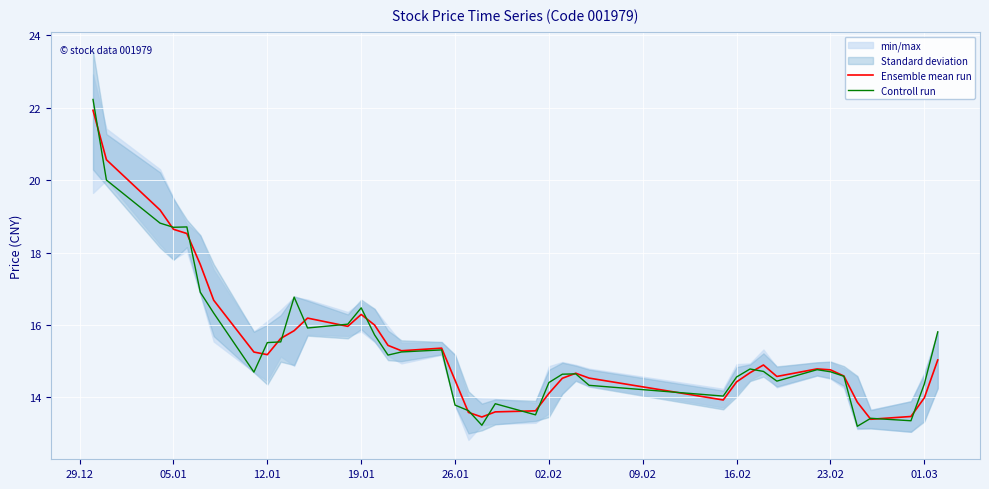

Which series ends up on top after the final intersection of Controll run and Ensemble mean run?

Controll run